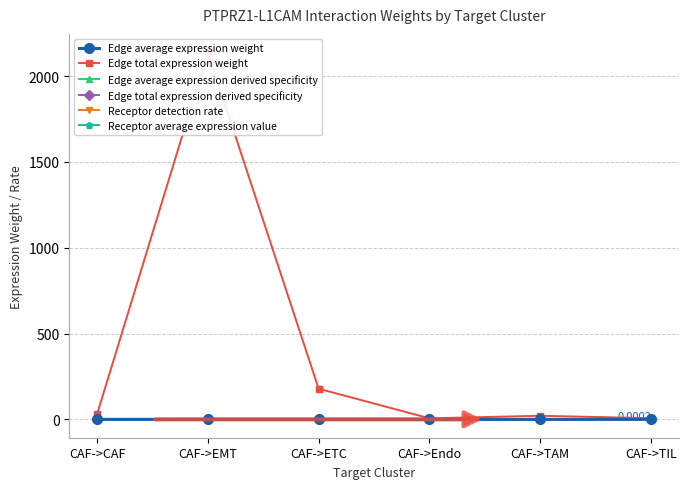

How many categories are shown in the chart?

6